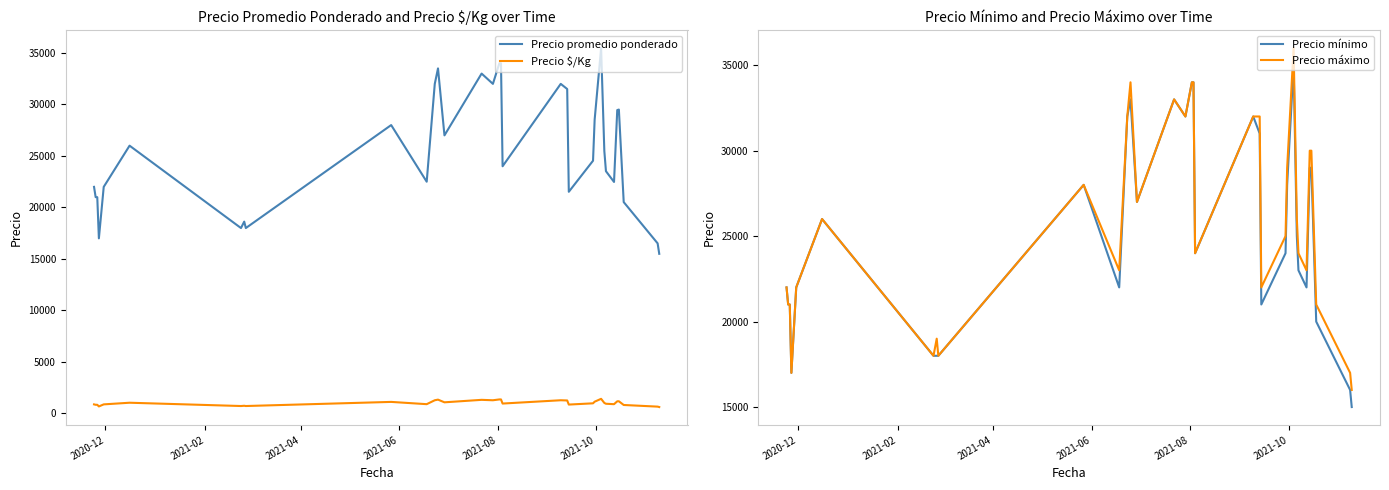

True or false: Precio promedio ponderado and Precio $/Kg cross at least once.

False